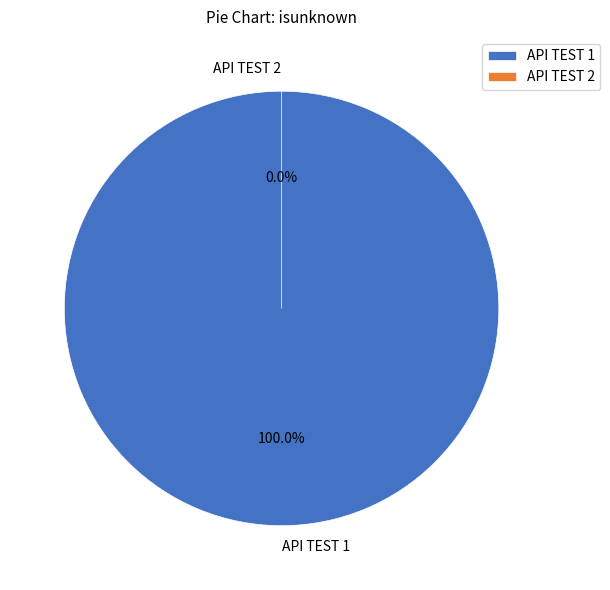

What portion of the pie excludes API TEST 2?

100.0%